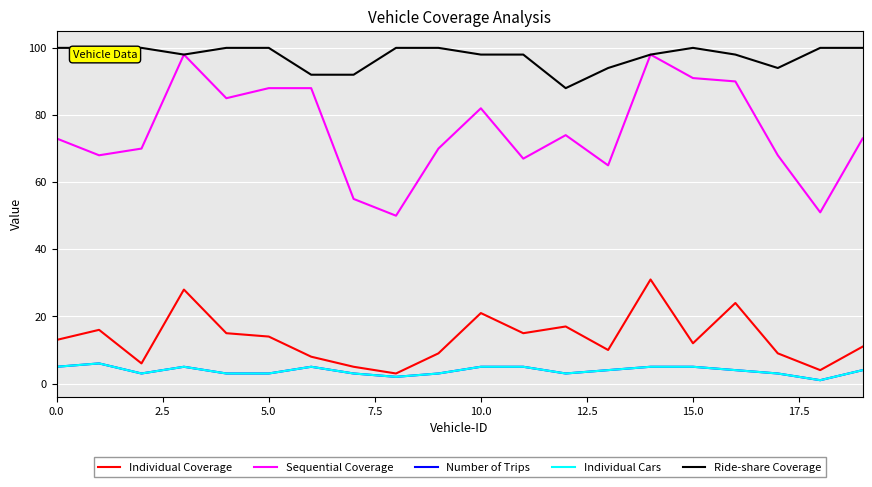

Does the chart display data point markers on the line(s)?

No